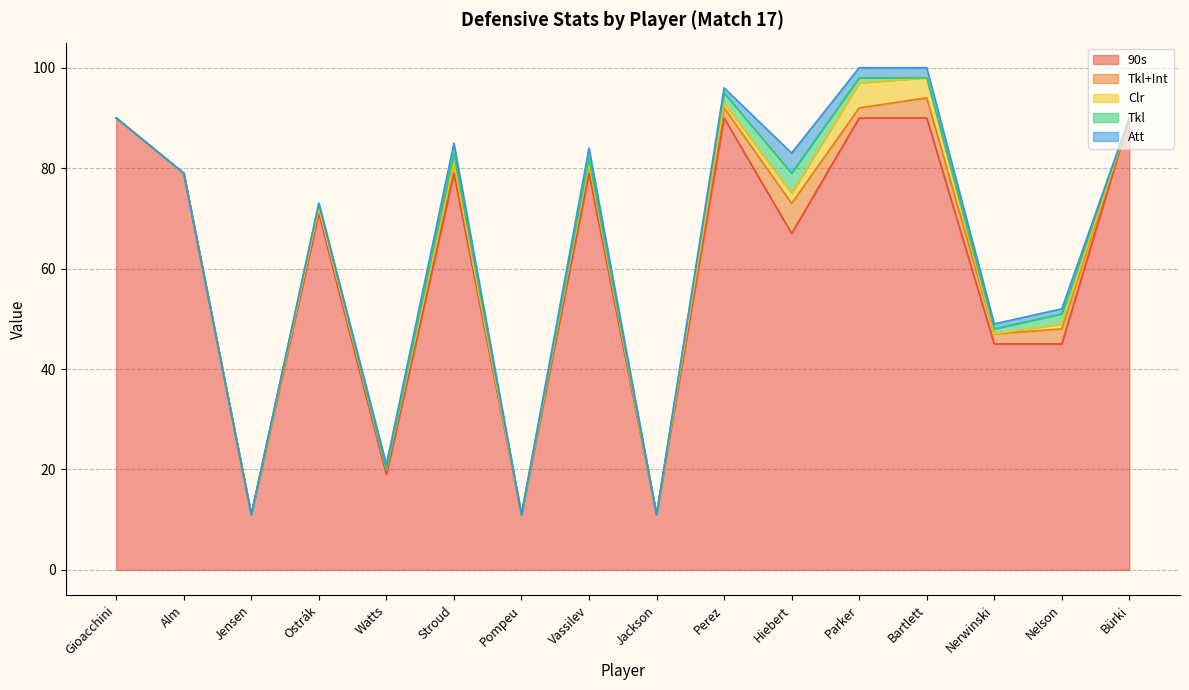

Reading left to right, list all the values displayed in this chart.

90s: 90	79	11	71	19	79	11	79	11	90	67	90	90	45	45	90
Tkl+Int: 0	0	0	1	1	2	0	2	0	2	6	2	4	2	3	0
Clr: 0	0	0	0	0	0	0	0	0	1	2	5	4	0	1	0
Tkl: 0	0	0	1	0	2	0	1	0	2	4	1	0	1	2	0
Att: 0	0	0	0	1	2	0	2	0	1	4	2	2	1	1	0